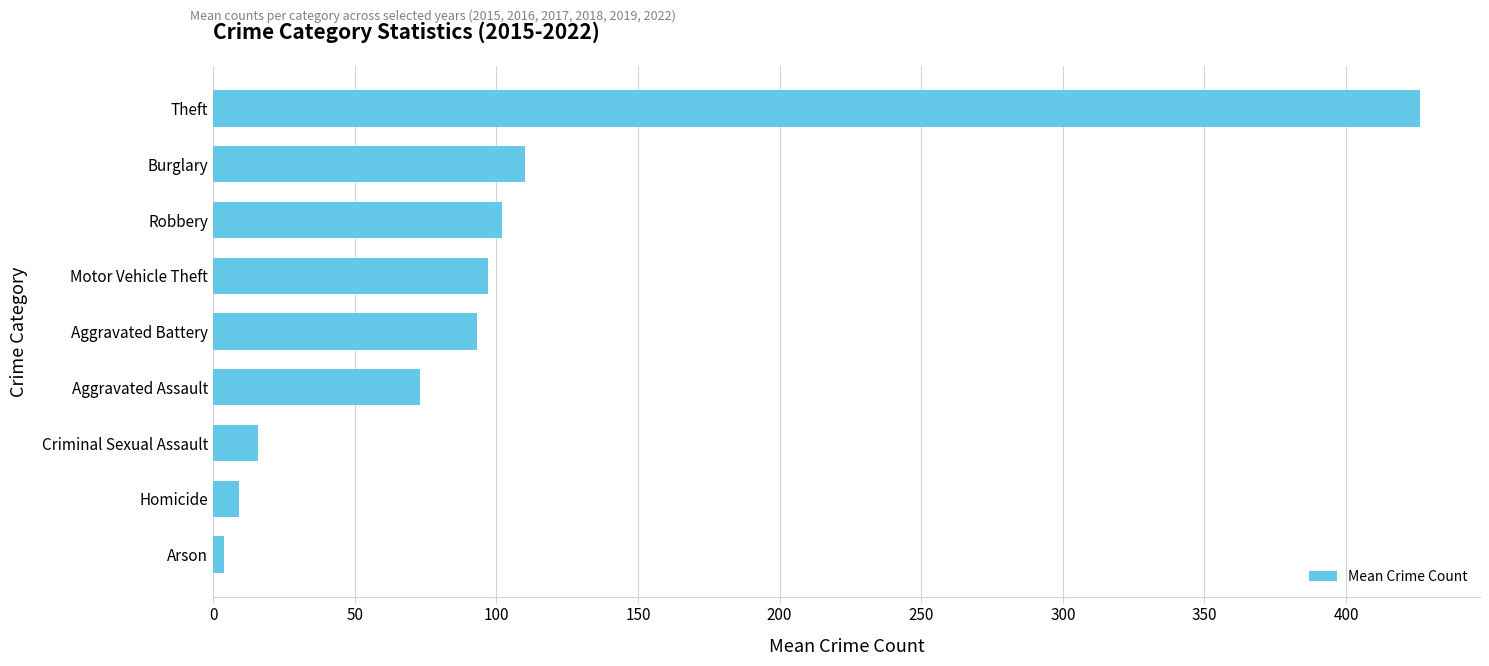

What is the greatest value displayed?

426